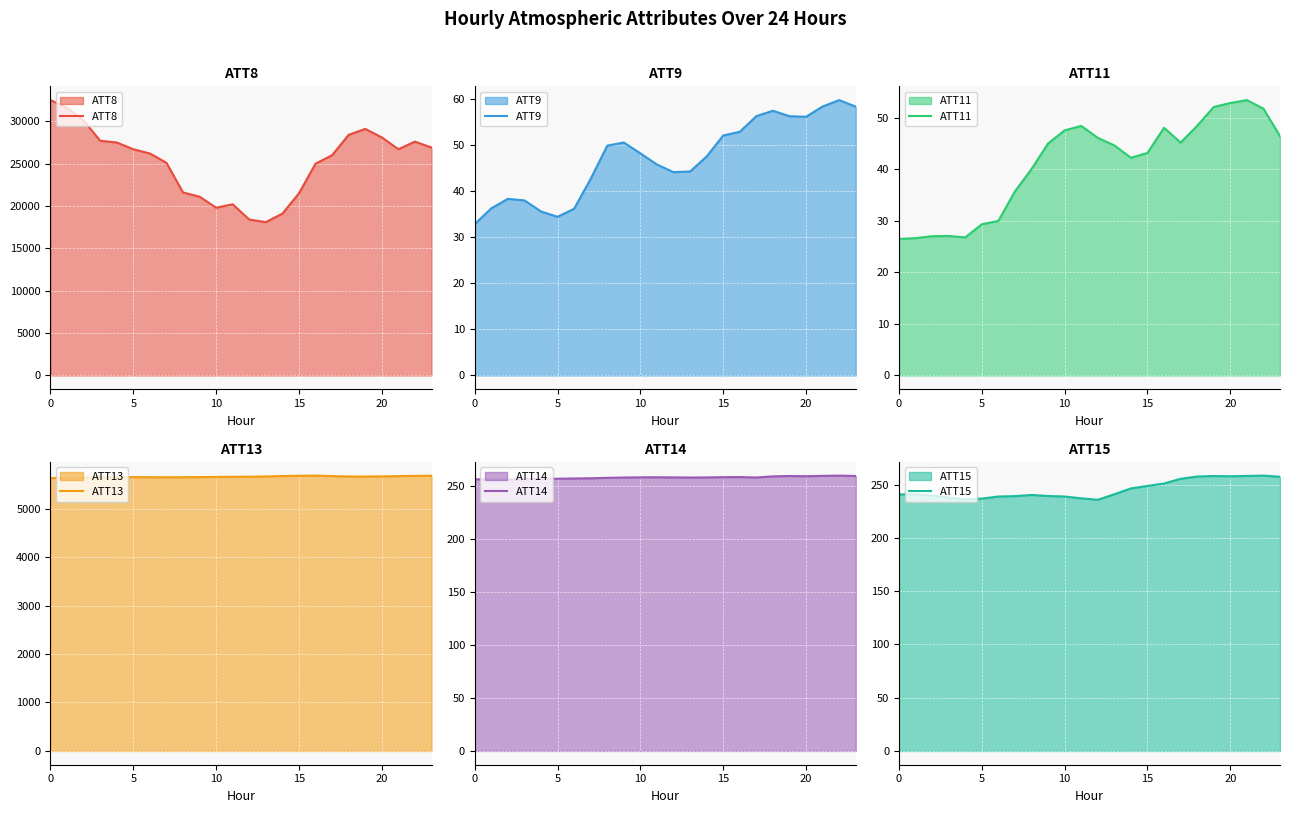

In ATT15, how many points are higher than both neighbors (excluding endpoints)?

4